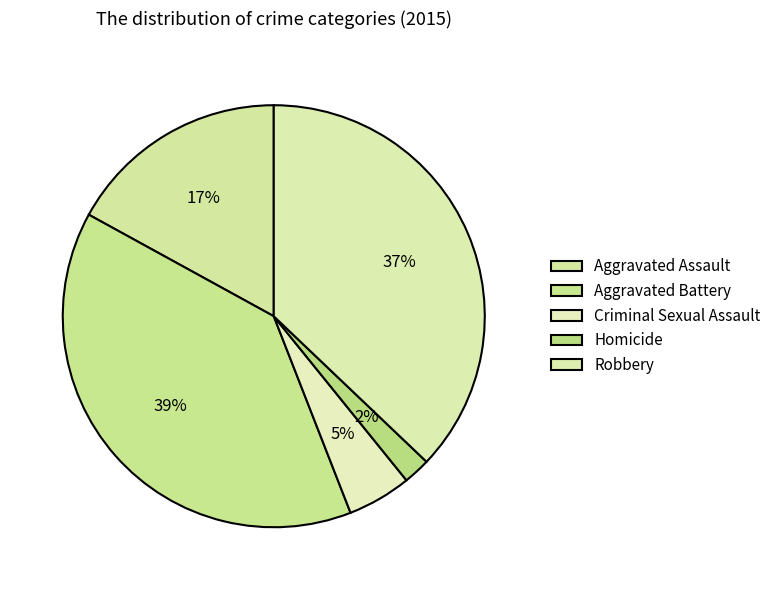

To the nearest percent, what portion does Homicide represent?

2%